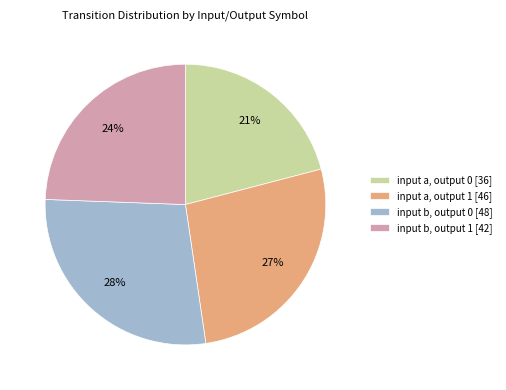

To the nearest percent, what is the difference between the input b, output 0 and input a, output 0 slice percentages?

7%